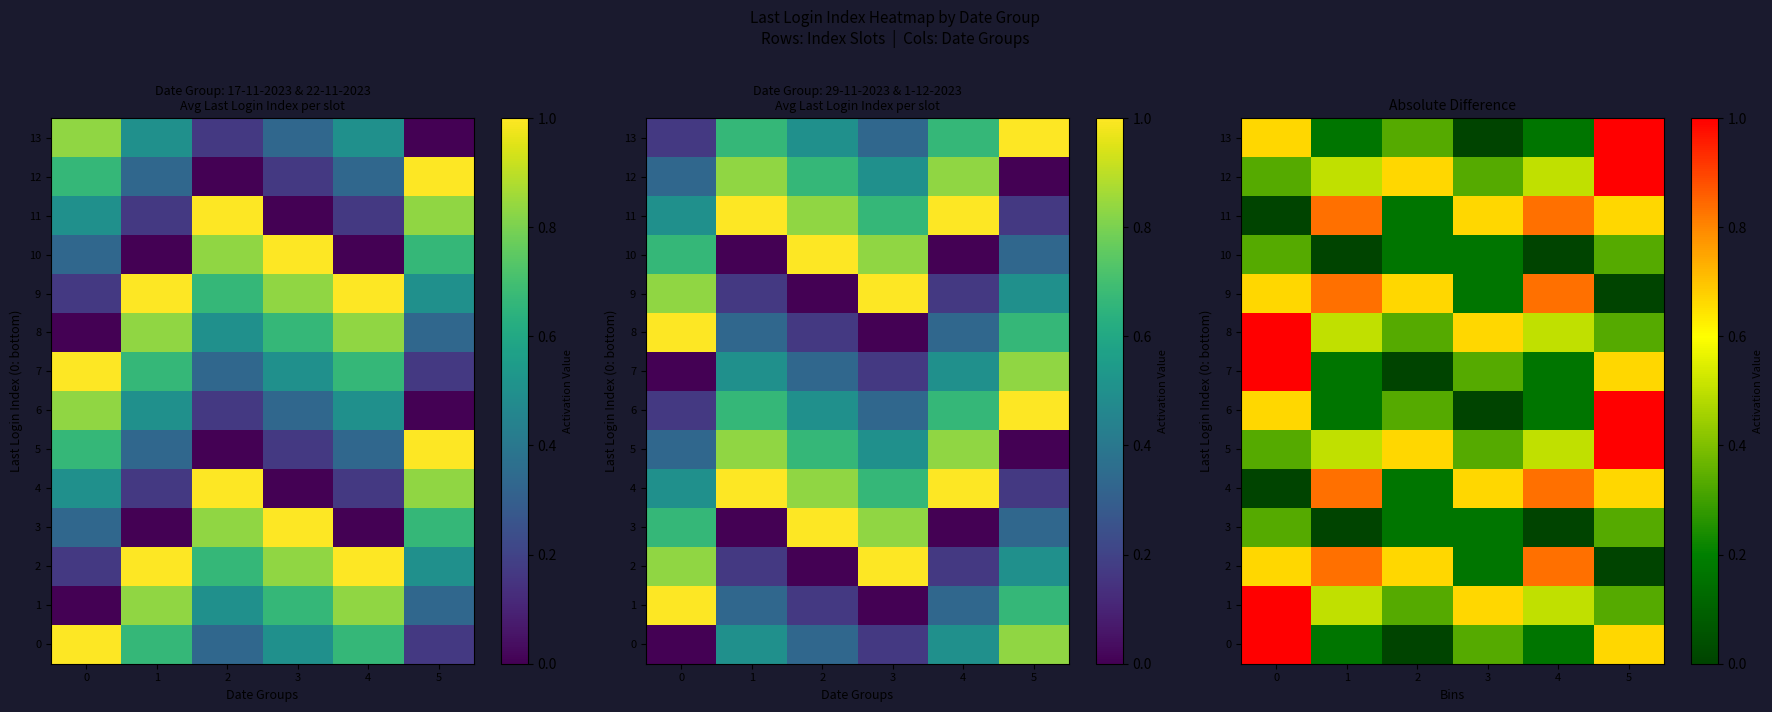

What is the difference between the row_13 values at 4 and 3?

0.2